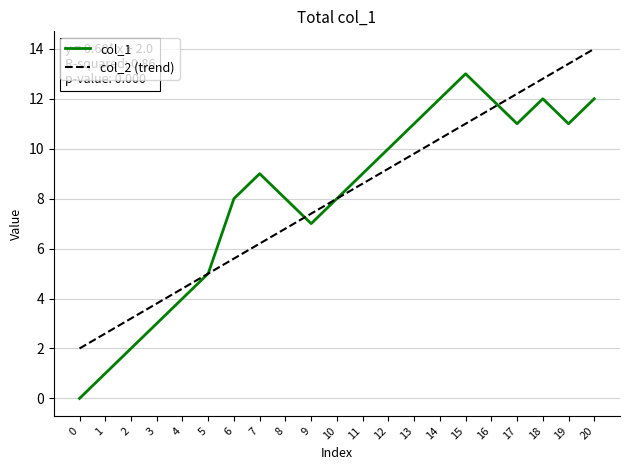

Reading left to right, extract all data points from this chart.

col_1: 0=0.0	1=1.0	2=2.0	3=3.0	4=4.0	5=5.0	6=8.0	7=9.0	8=8.0	9=7.0	10=8.0	11=9.0	12=10.0	13=11.0	14=12.0	15=13.0	16=12.0	17=11.0	18=12.0	19=11.0	20=12.0
col_2 (trend): 0=2.0	1=2.6	2=3.2	3=3.8	4=4.4	5=5.0	6=5.6	7=6.2	8=6.8	9=7.4	10=8.0	11=8.6	12=9.2	13=9.8	14=10.4	15=11.0	16=11.6	17=12.2	18=12.8	19=13.4	20=14.0